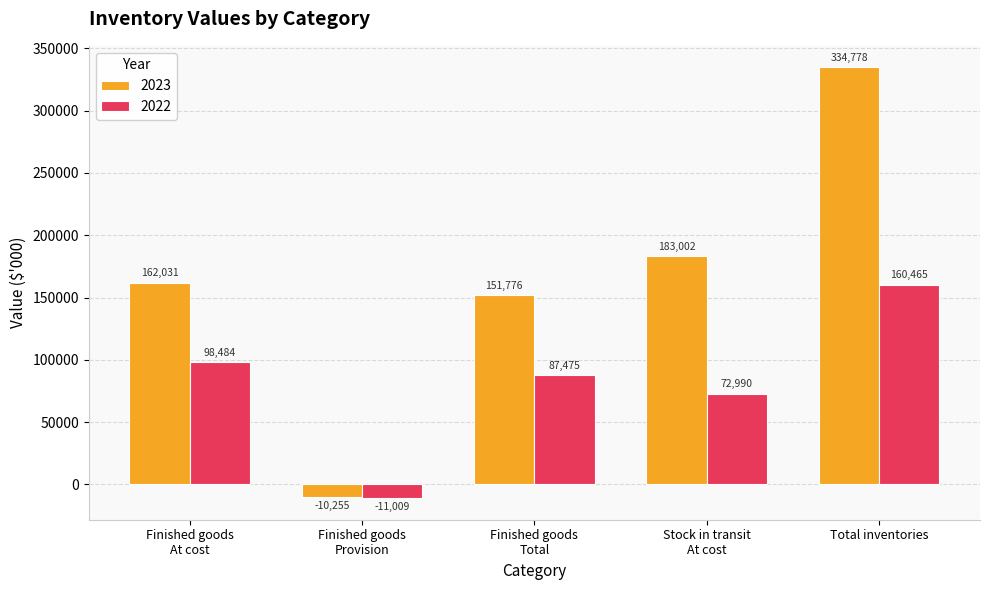

At which category is the sum across all series the highest?

Total inventories